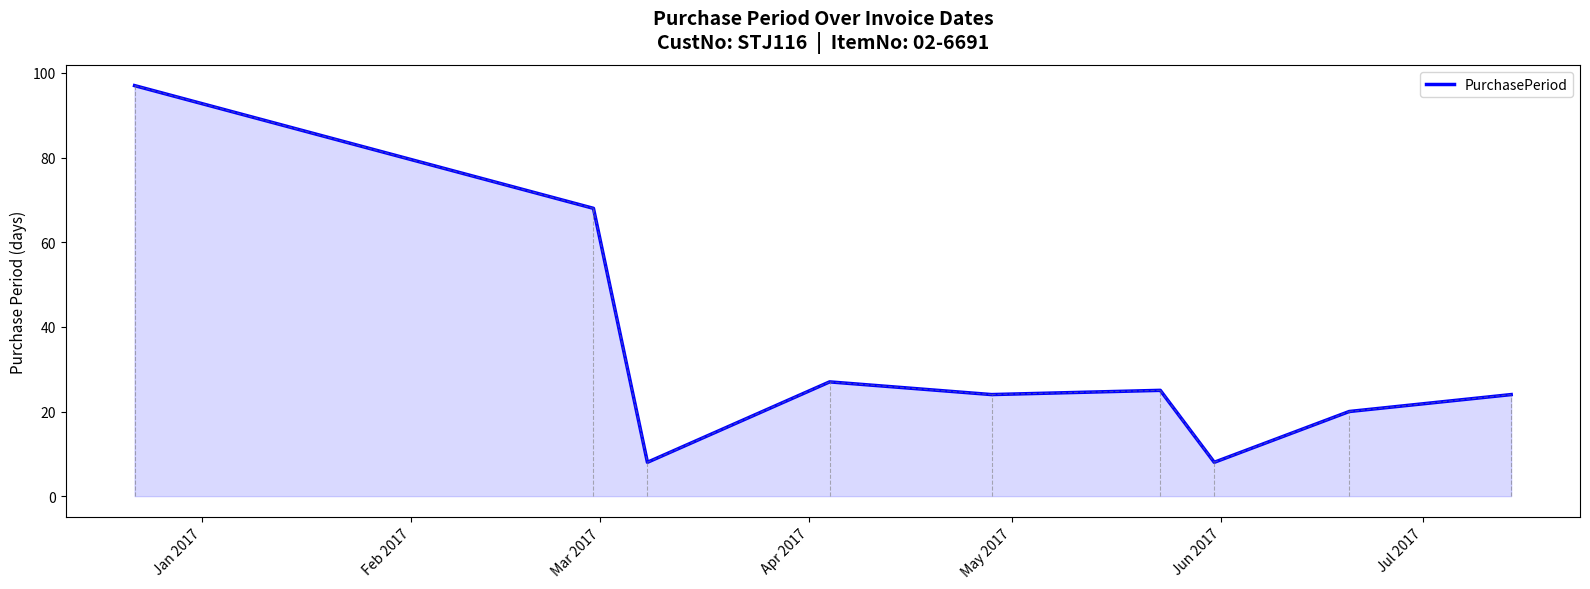

What is the difference between the second highest and second lowest values?

60